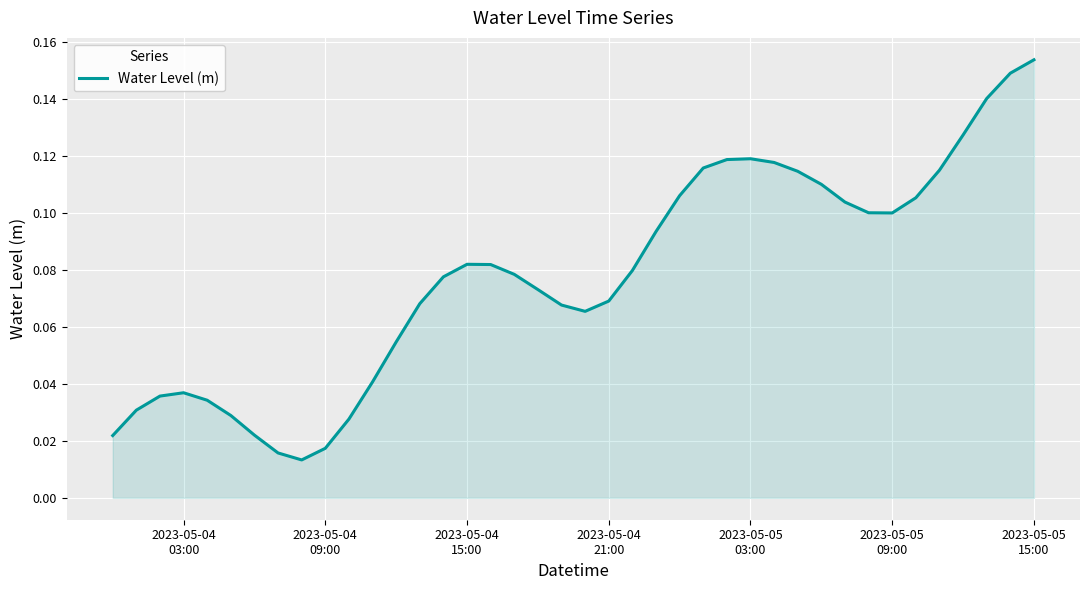

True or false: the data has more than 0 interior local peaks.

True